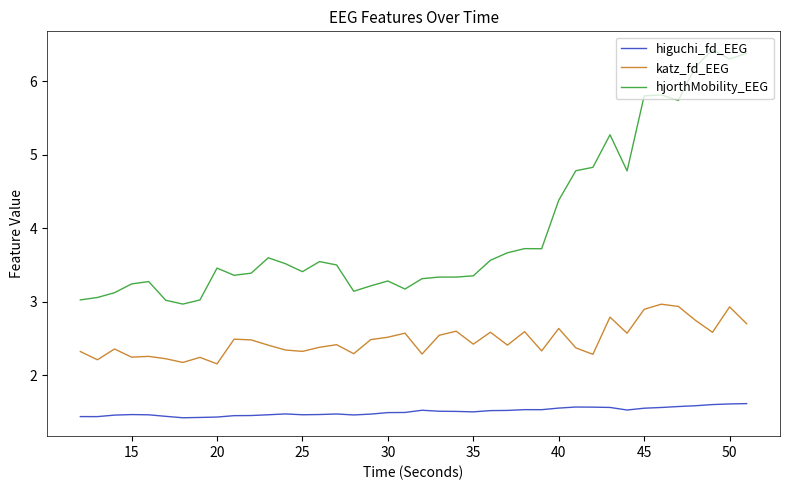

Which series has the widest spread of values?

hjorthMobility_EEG